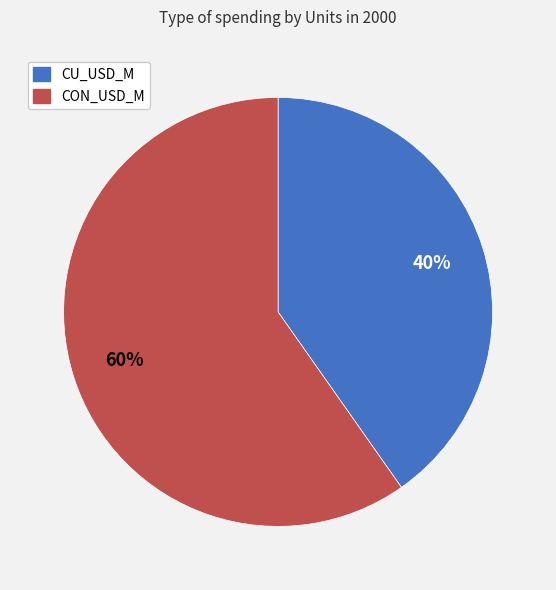

To the nearest percent, what percentage of the pie is CON_USD_M?

60%